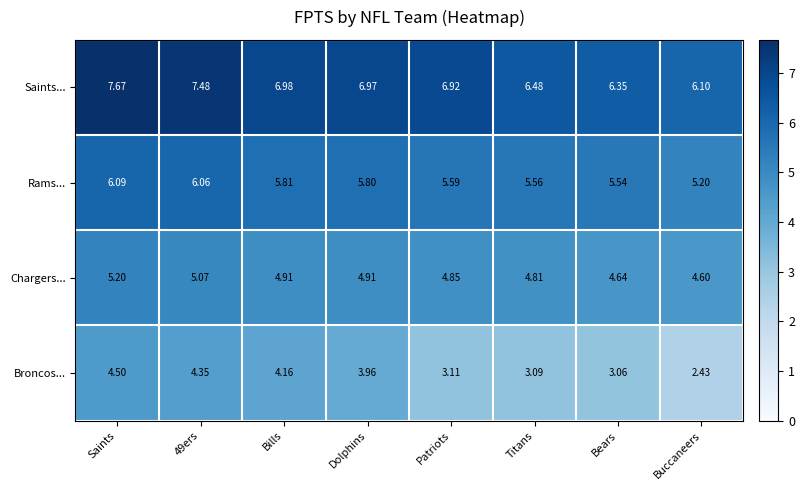

Where does the Broncos... series first go above 3?

Saints